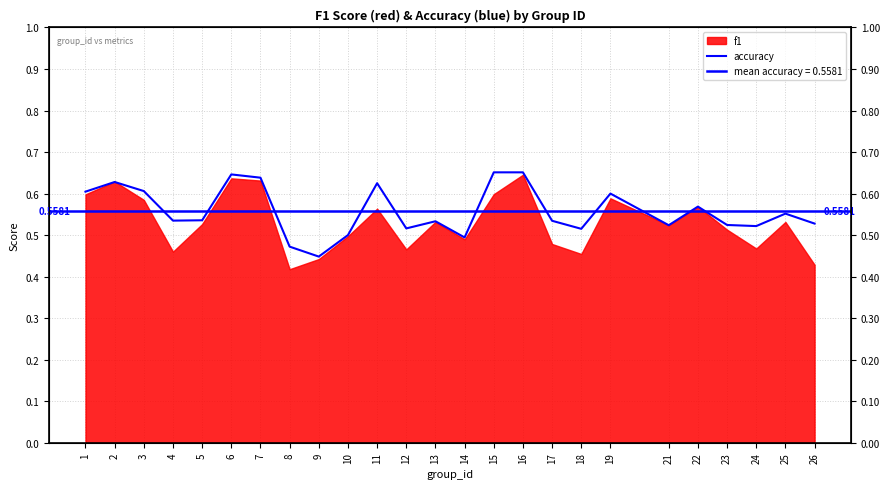

The value at 3 is 1.0. True or false?

False